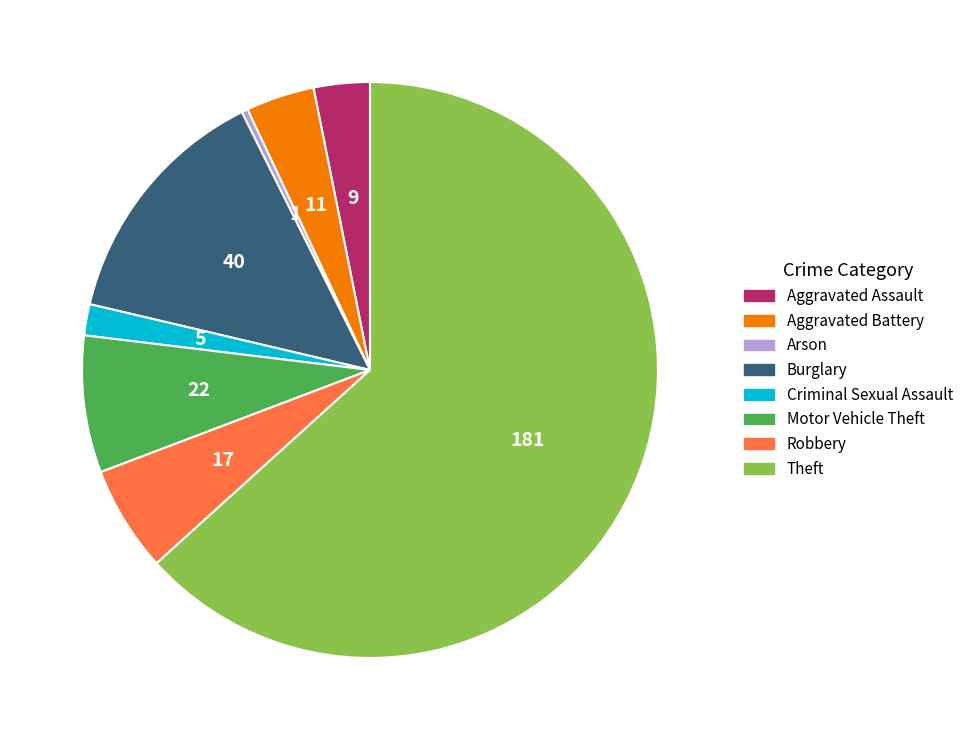

Which slice is the smallest?

Arson